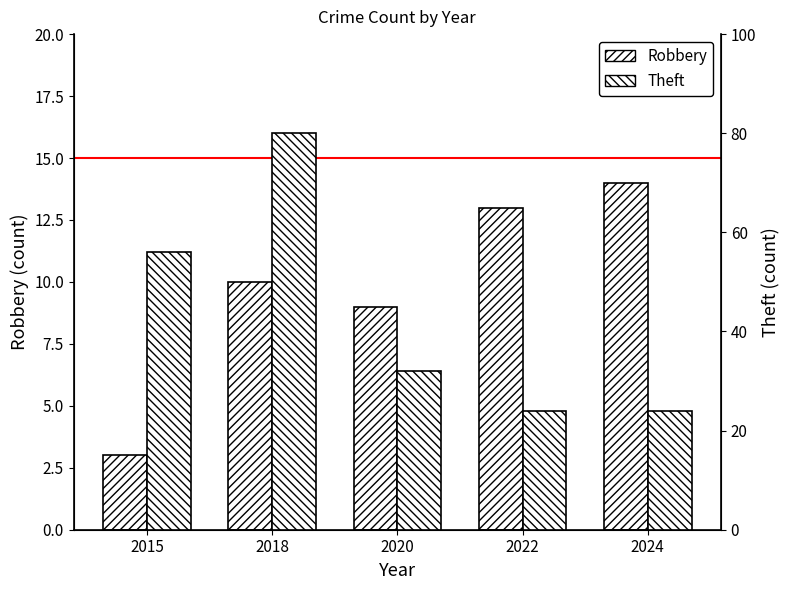

What is the total value across all series at 2015?

59